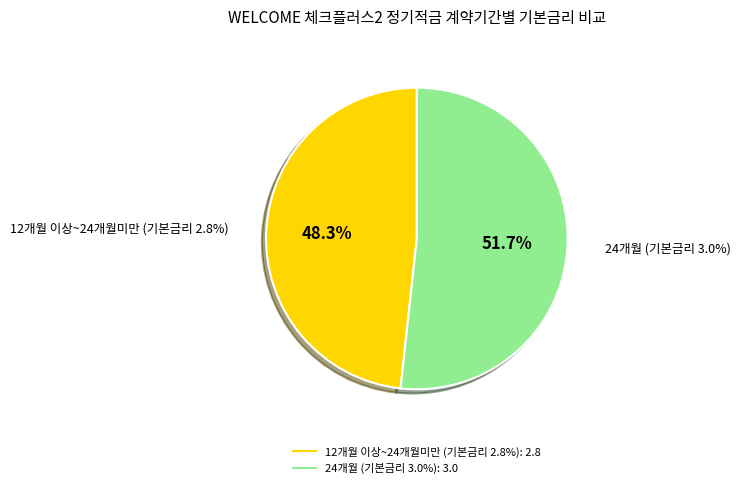

Combined, do 24개월 (기본금리 3.0%) and 12개월 이상~24개월미만 (기본금리 2.8%) account for over 50%?

Yes